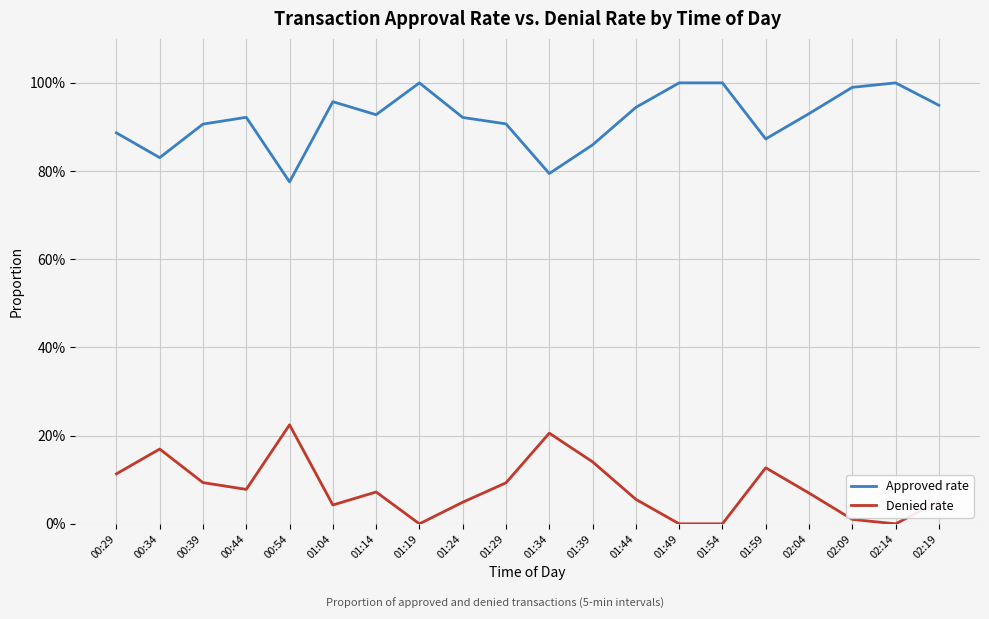

Does the chart display data point markers on the line(s)?

No